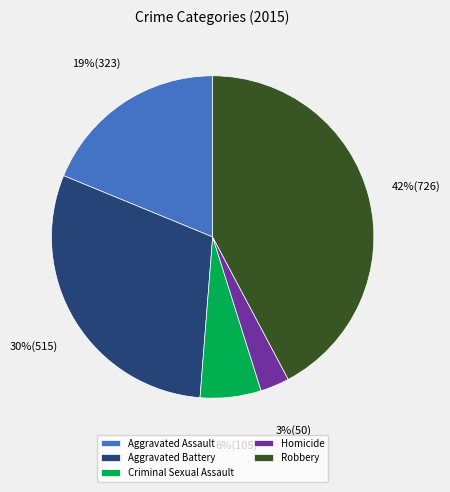

How many segments does this pie chart have?

5